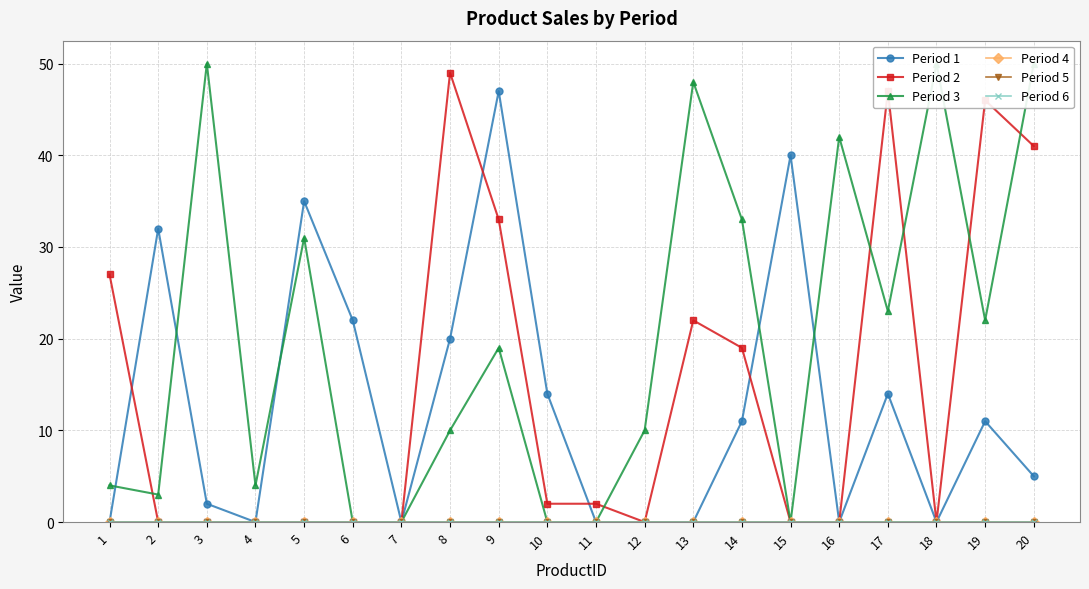

List the labels in order of Period 6 value, smallest first.

1, 2, 3, 4, 5, 6, 7, 8, 9, 10, 11, 12, 13, 14, 15, 16, 17, 18, 19, 20